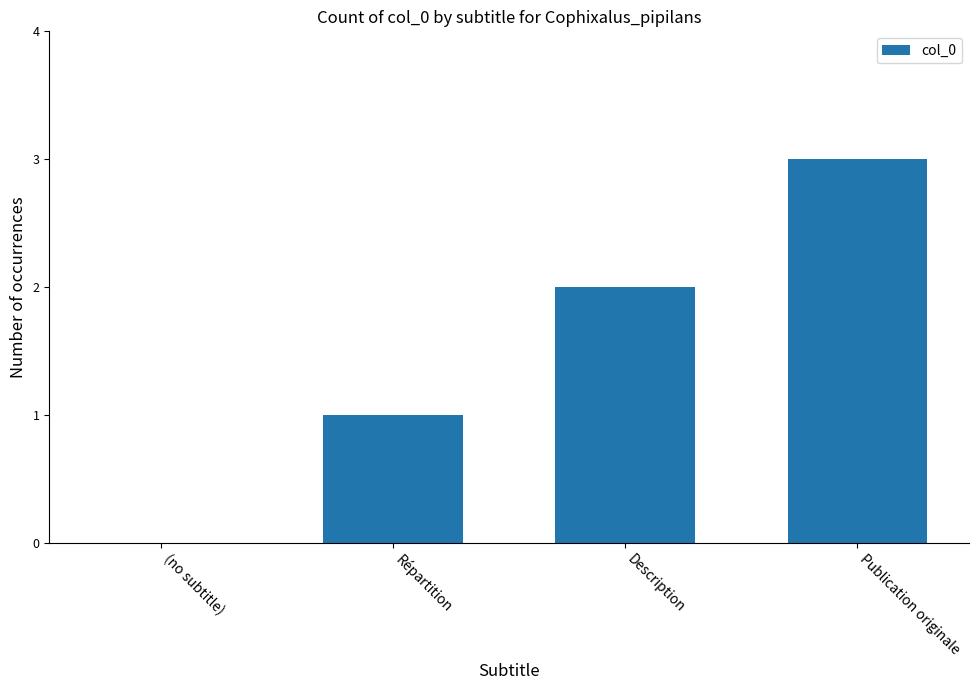

How many positive values are there?

3